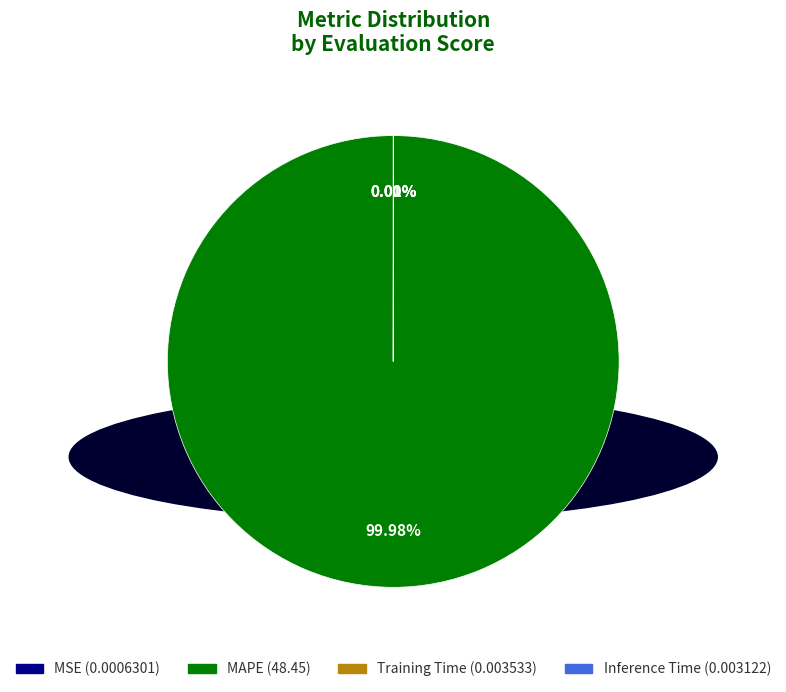

Which slice is the largest?

MAPE